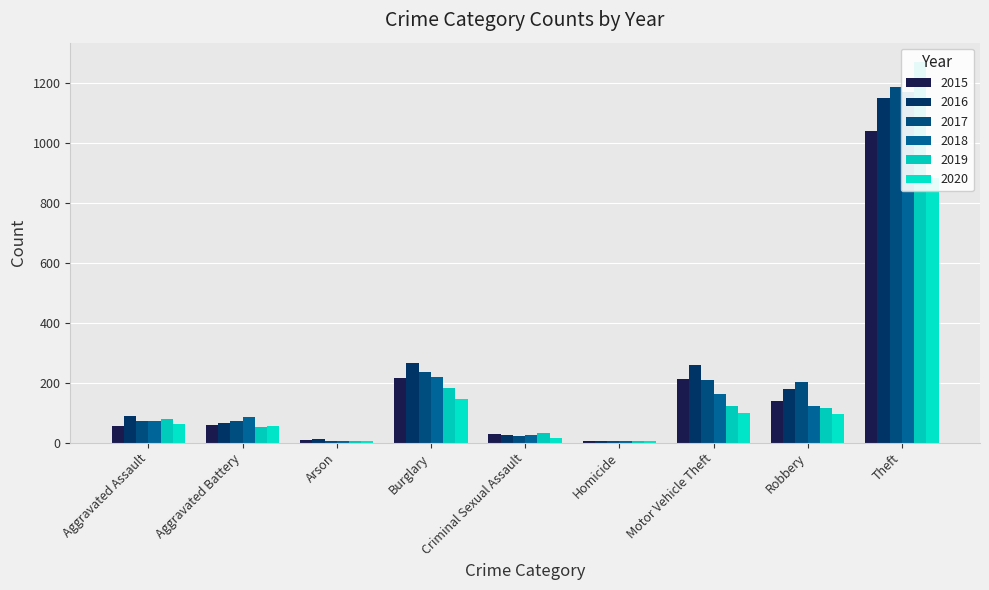

Reading left to right, list all the values displayed in this chart.

2015: 56	60	10	216	29	5	212	139	1041
2016: 88	66	12	266	26	4	259	178	1151
2017: 72	71	7	237	22	4	208	202	1188
2018: 72	86	7	218	24	4	163	121	1170
2019: 80	53	5	182	31	4	123	116	1272
2020: 62	57	7	146	16	5	99	97	884